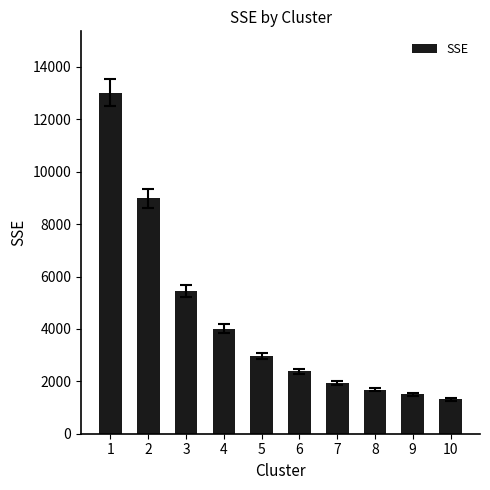

What is the sum of all values?

43232.5